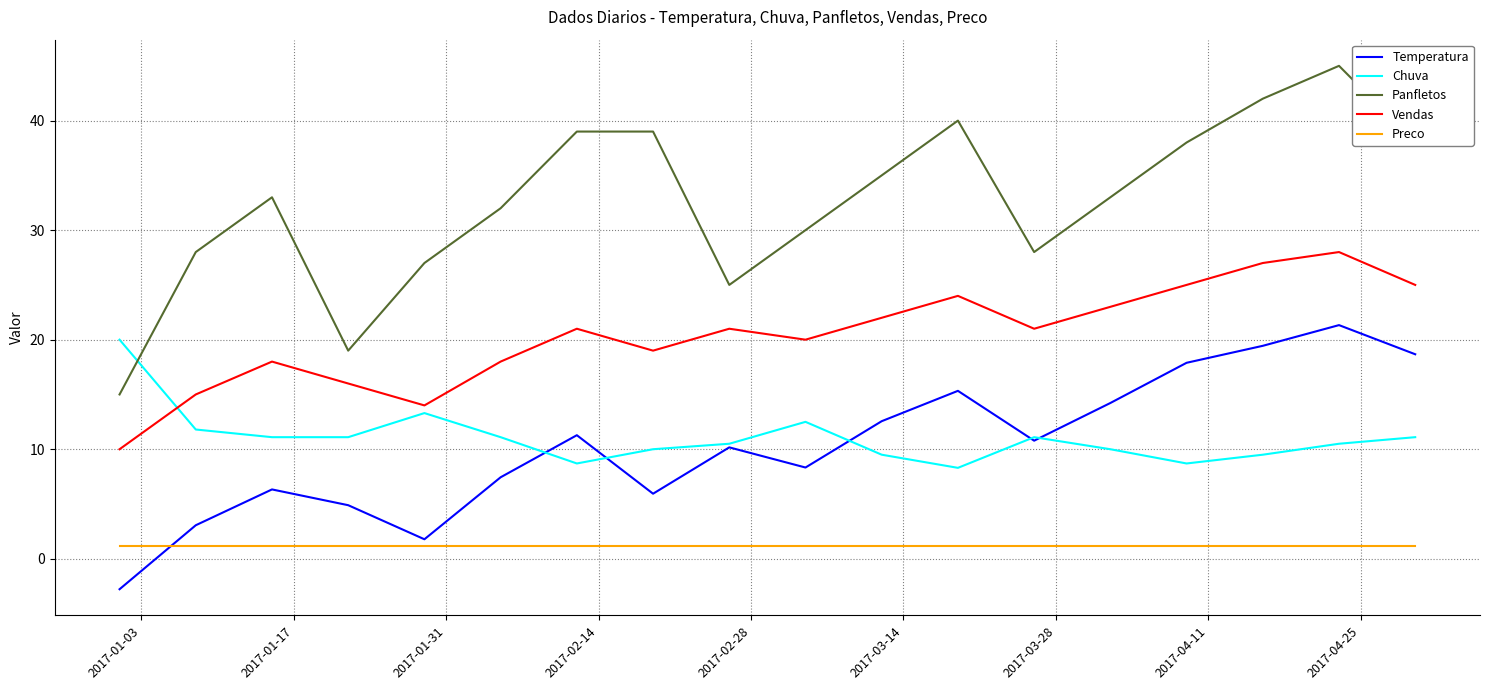

True or false: Preco and Vendas cross at least once.

False